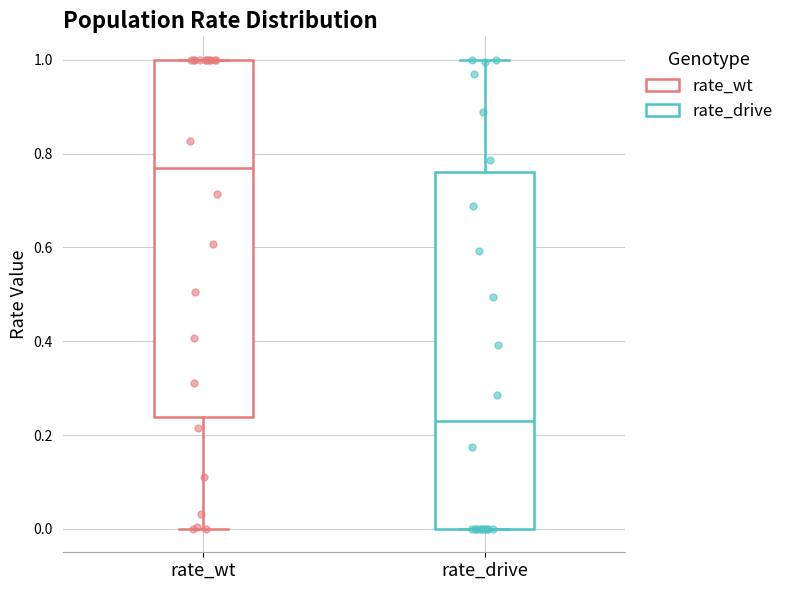

Reading left to right, transcribe this box plot: for each box, give where its median line is, the range the box spans, and where its two whiskers end, as read against the y-axis. The values are not printed on the chart, so give them approximately, as read against the axis.

rate_wt: median 0.78, box 0.24 to 1.00, whiskers 0.00 to 1.00
rate_drive: median 0.22, box 0.00 to 0.76, whiskers 0.00 to 1.00